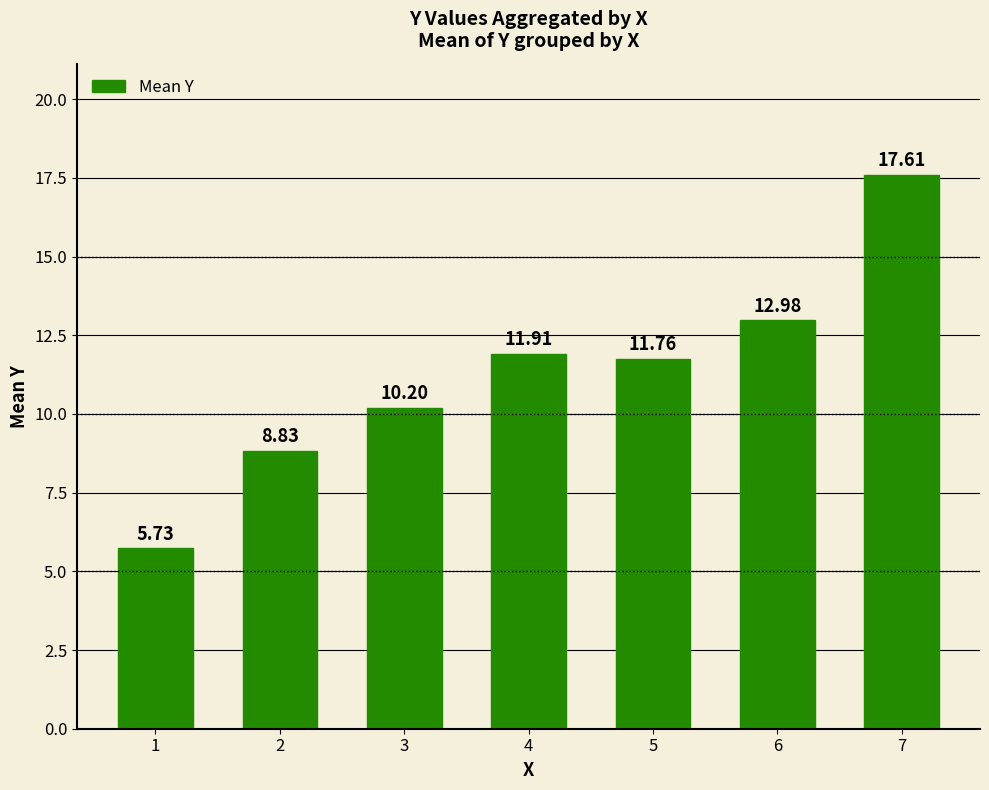

What is the sum of the values at 4 and 1?

17.6